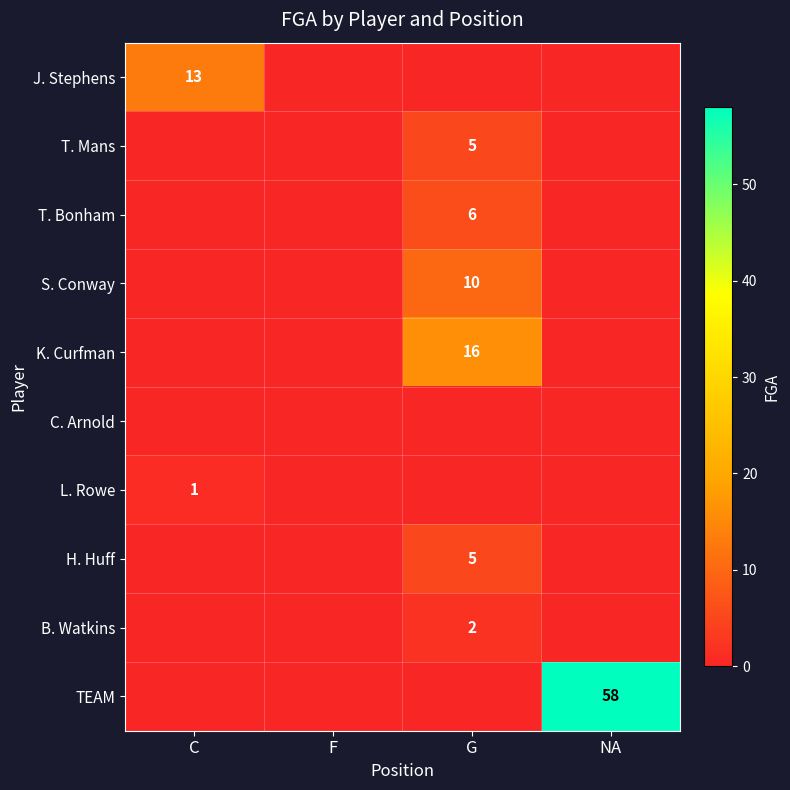

Is it true that T. Mans equals 5 at G?

True